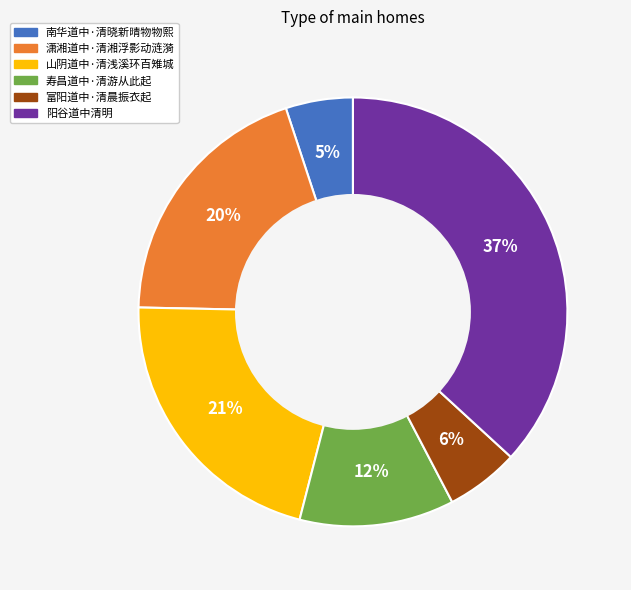

Between 阳谷道中清明 and 南华道中·清晓新晴物物熙, which is larger?

阳谷道中清明